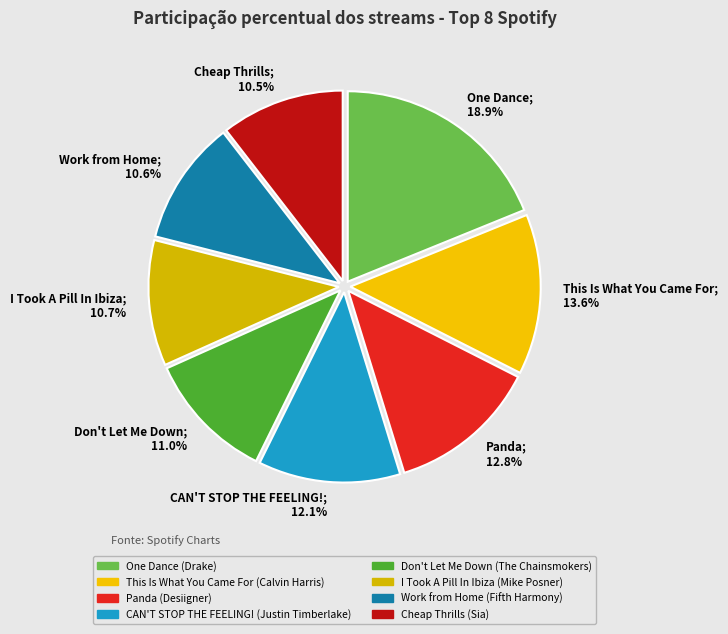

What percentage do Work from Home and This Is What You Came For together represent?

24.2%